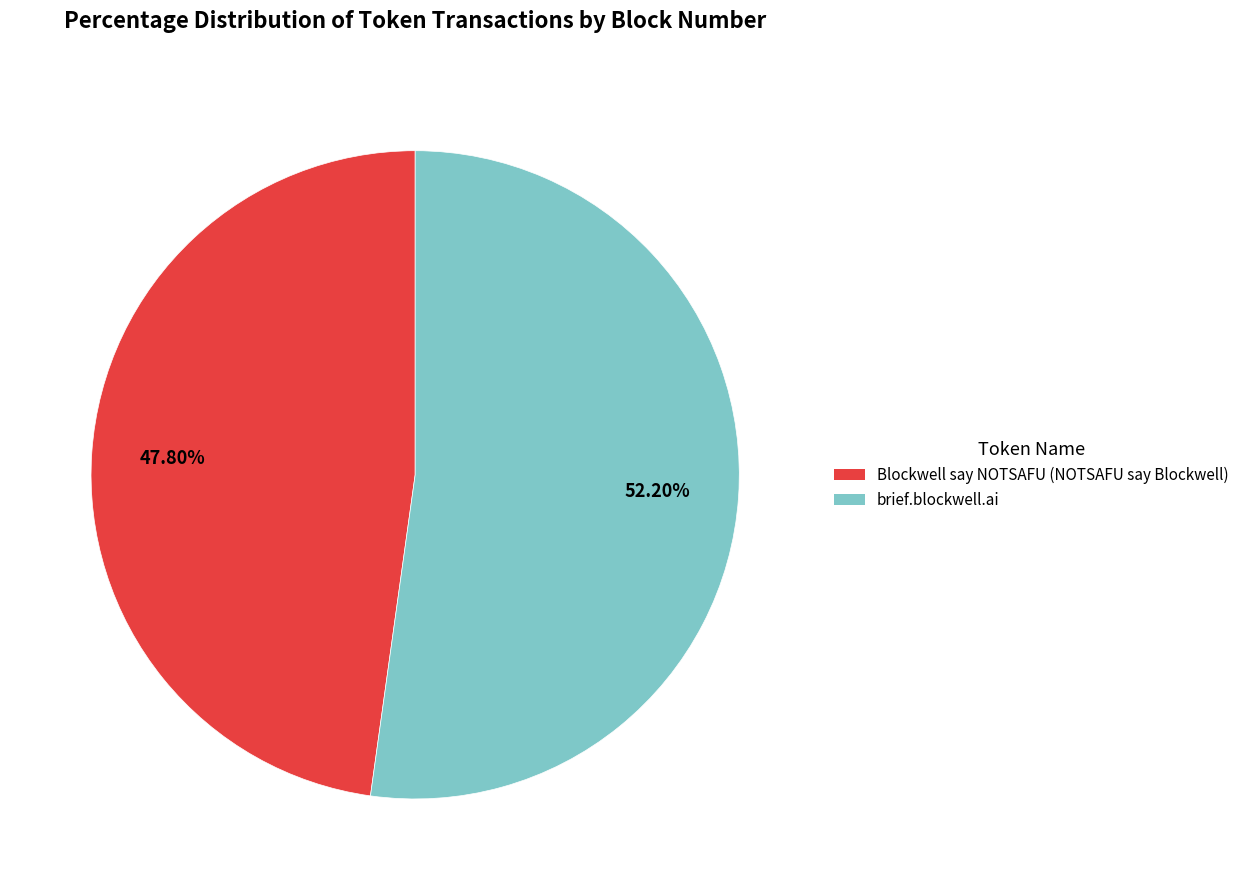

Approximately how many times larger is the value at Blockwell say NOTSAFU (NOTSAFU say Blockwell) compared to brief.blockwell.ai?

0.9